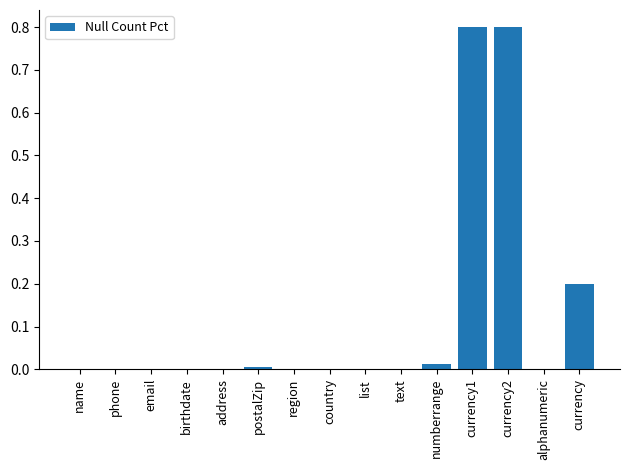

What is the approximate value at currency?

0.2